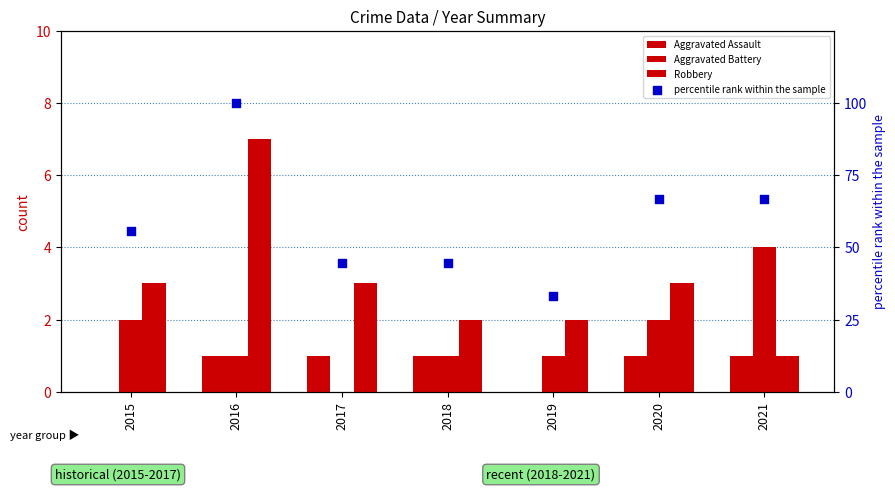

Which series has the largest Y range (max minus min)?

percentile rank within the sample